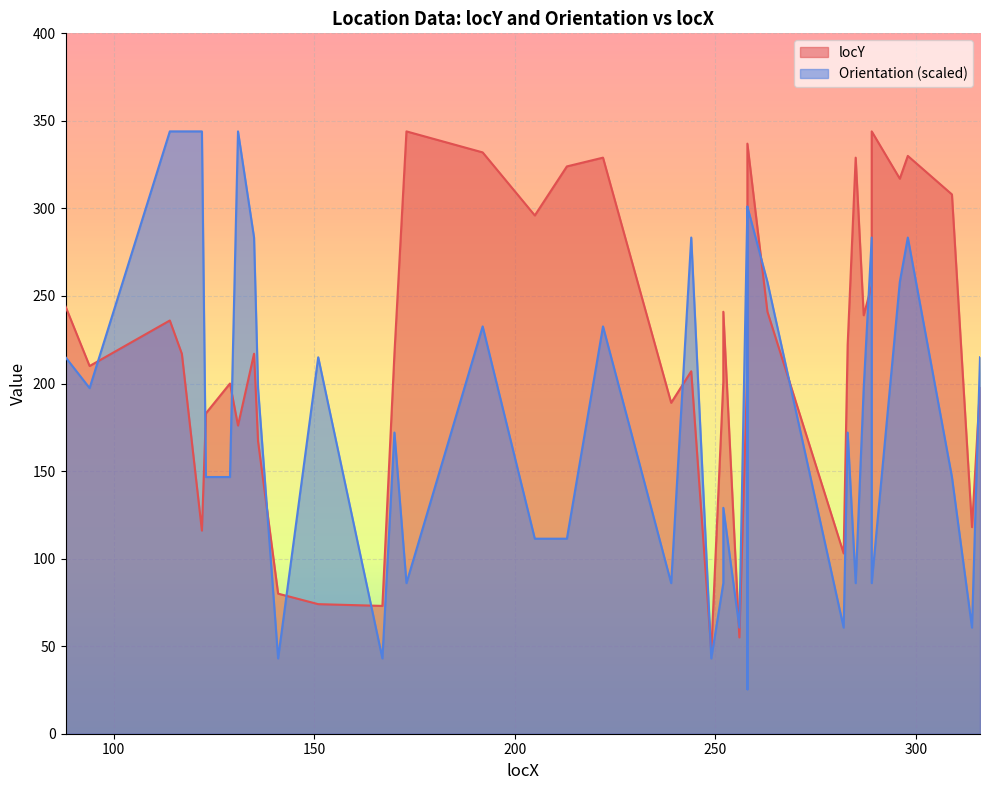

In Orientation, how many points are lower than both neighbors (excluding endpoints)?

12